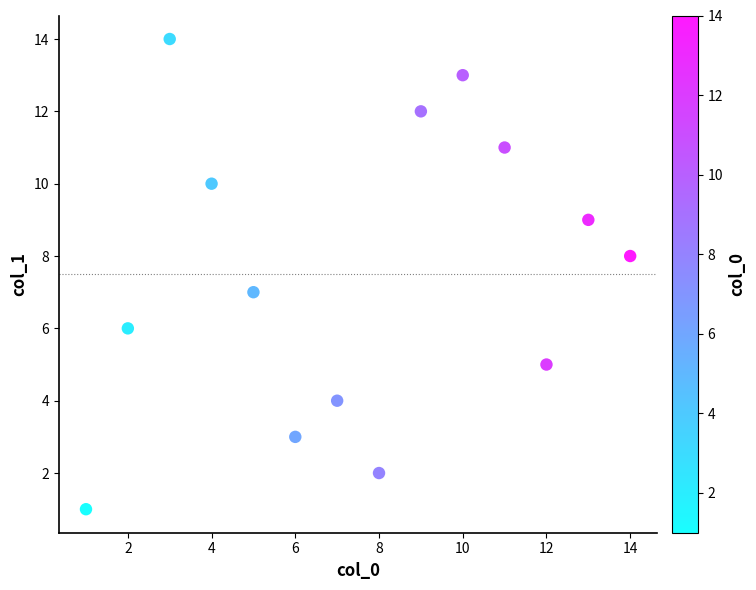

What is the range of Y values (max minus min)?

13